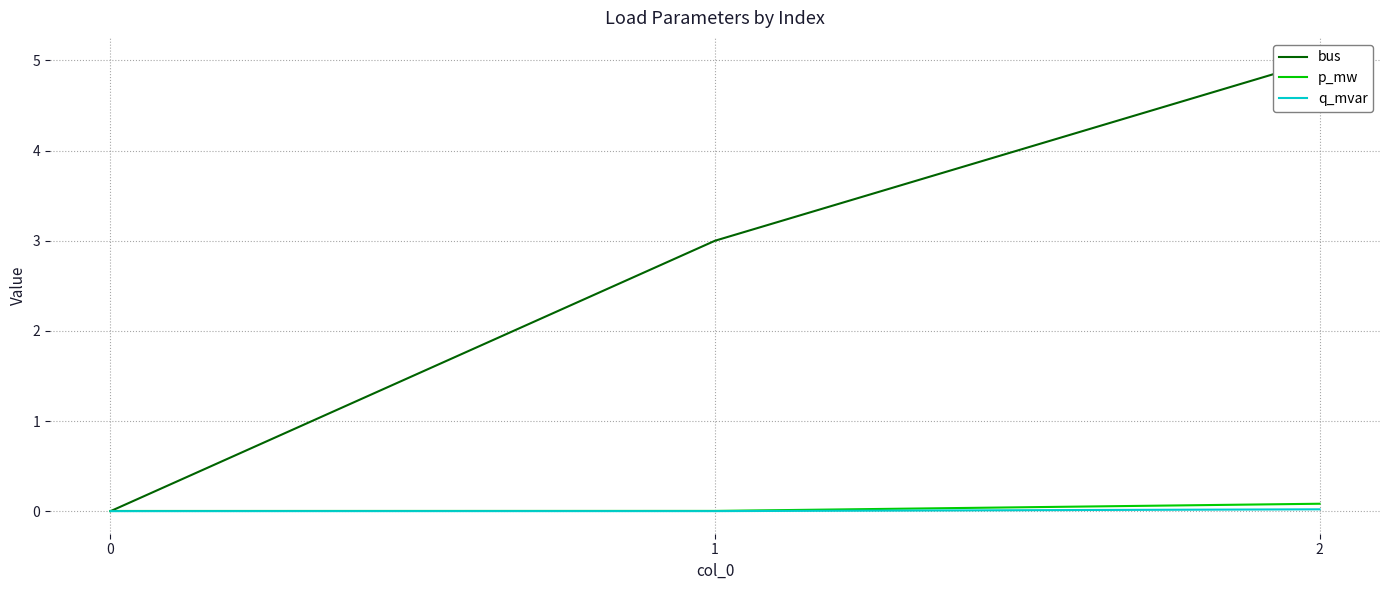

Reading left to right, what are all the values shown in this chart?

bus: 0.0	3.0	5.0
p_mw: 0.0	0.0	0.1
q_mvar: 0.0	0.0	0.0